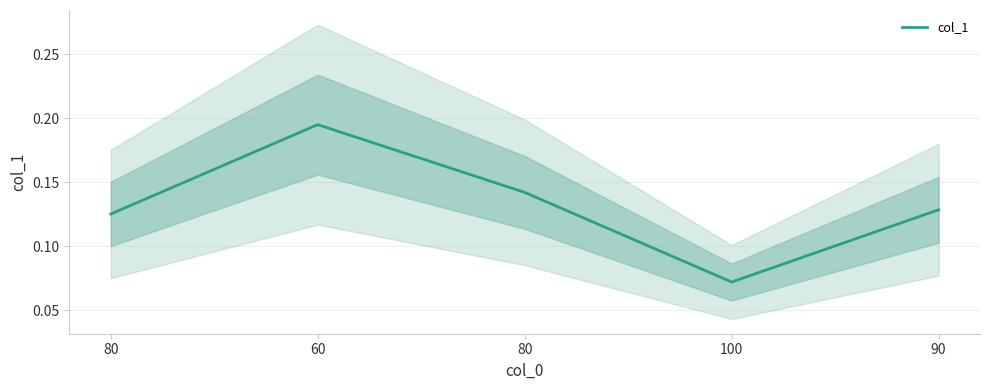

How many lines are shown in the chart?

1